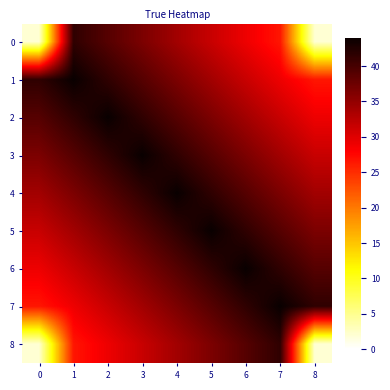

At how many categories does at least one series exceed 23?

9